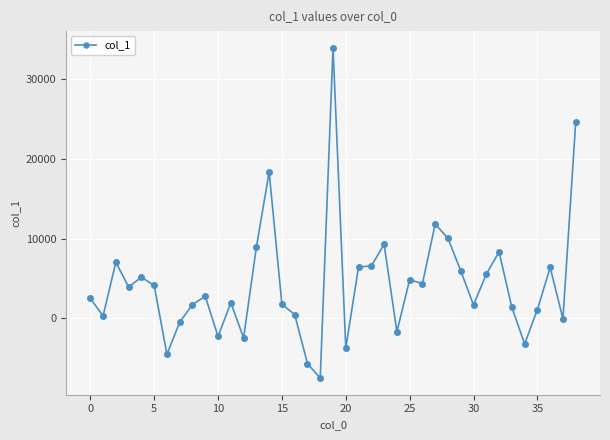

What is the maximum value shown in the chart?

33985.7